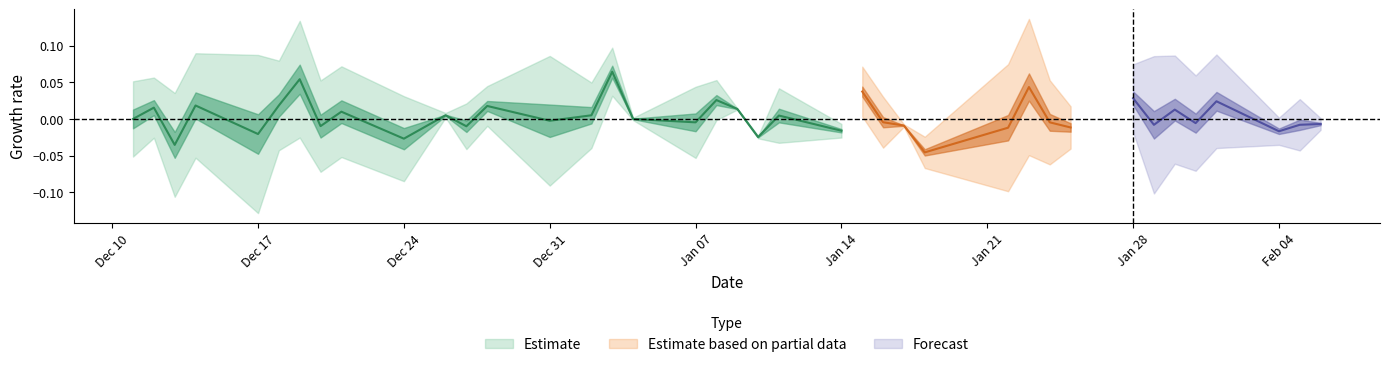

True or false: high and low intersect in this chart.

False